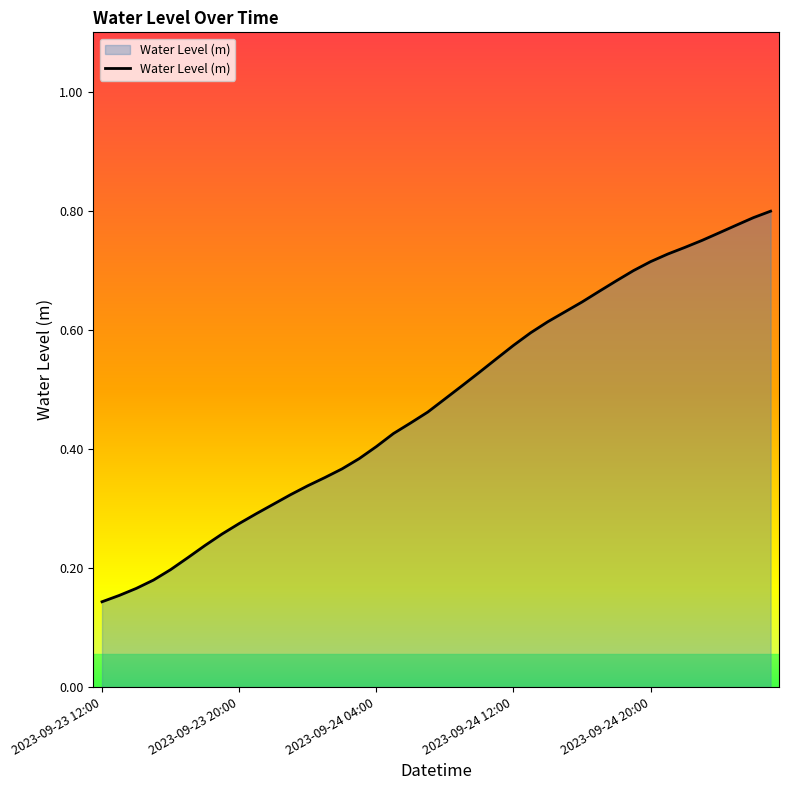

Does the chart have visible grid lines?

No